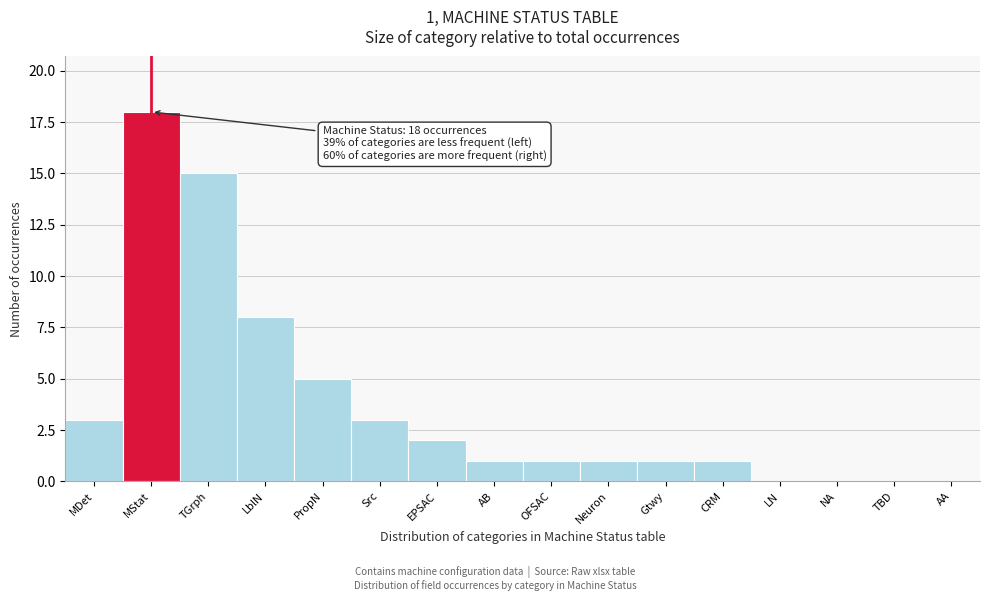

Reading right to left, extract all data points from this chart.

AA=0	TBD=0	NA=0	LN=0	CRM=1	Gtwy=1	Neuron=1	OFSAC=1	AB=1	EPSAC=2	Src=3	PropN=5	LblN=8	TGrph=15	MStat=18	MDet=3